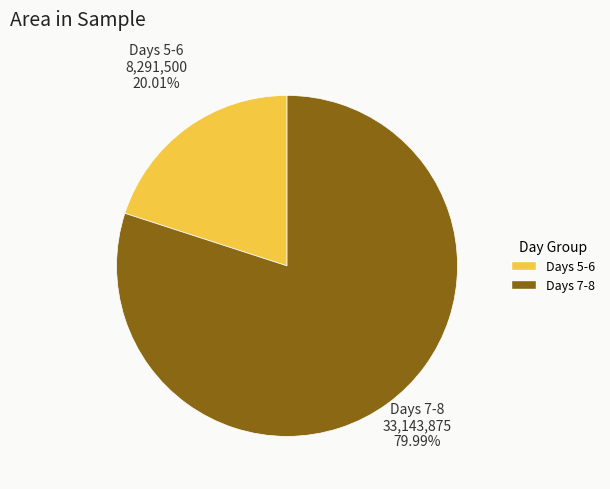

Does any single category account for the majority?

Yes